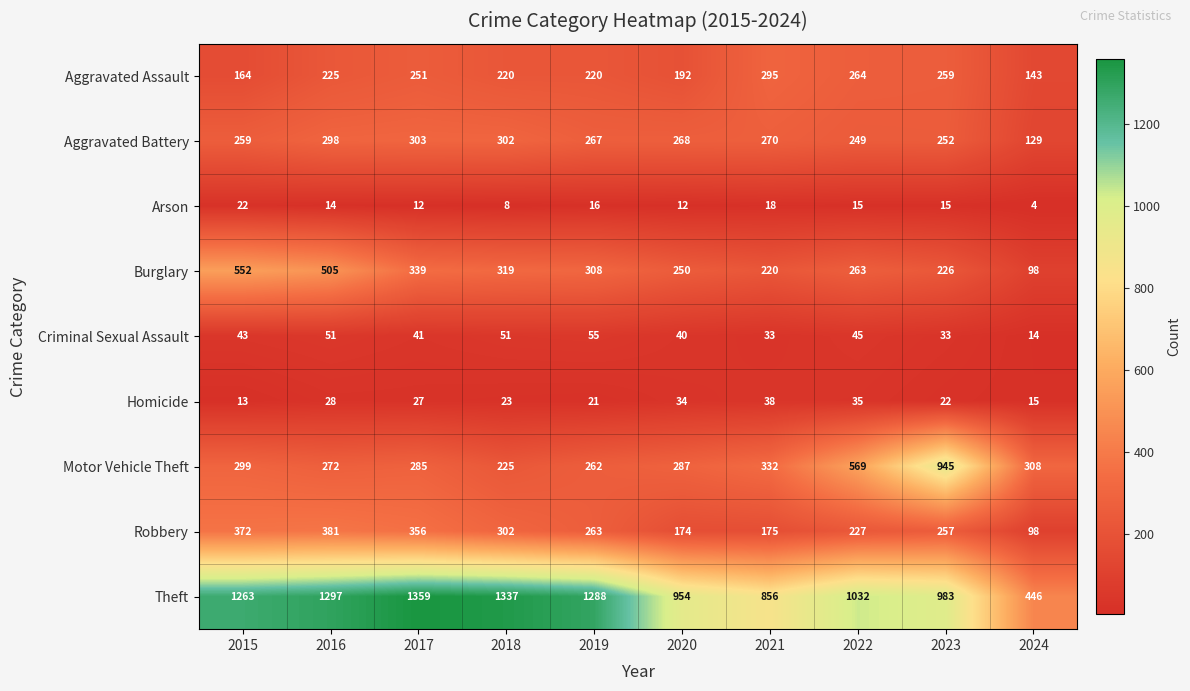

List the labels in order of Burglary value, largest first.

2015, 2016, 2017, 2018, 2019, 2022, 2020, 2023, 2021, 2024